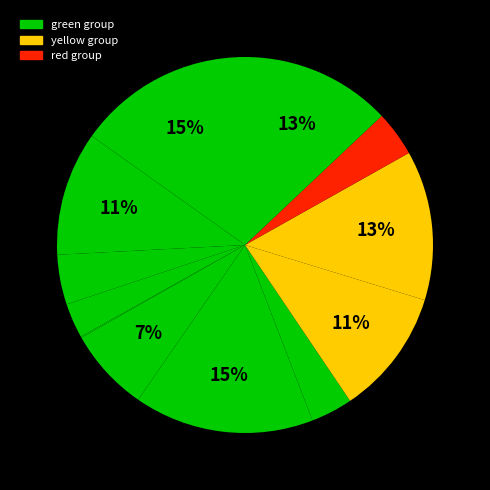

How many segments does this pie chart have?

12